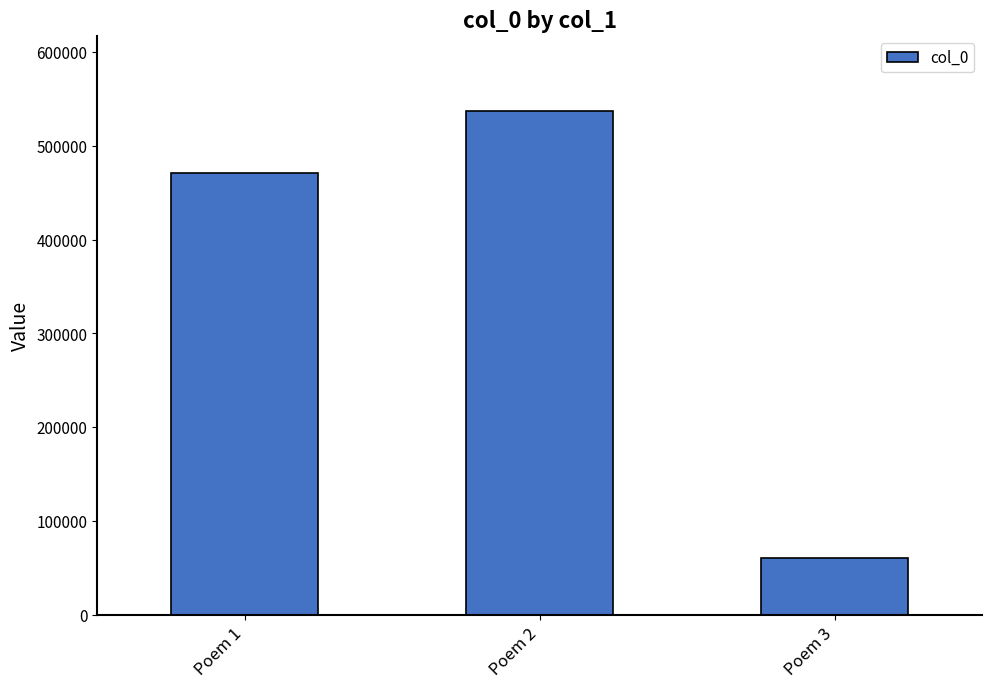

Which category has the highest value across all series?

Poem 2